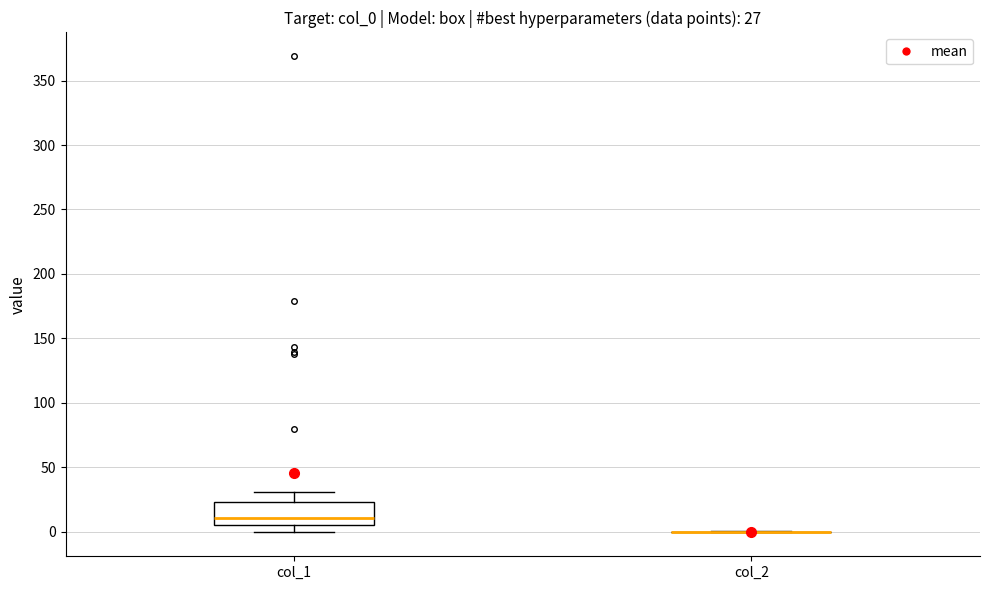

Which box is the tallest, from its lower edge to its upper edge?

col_1